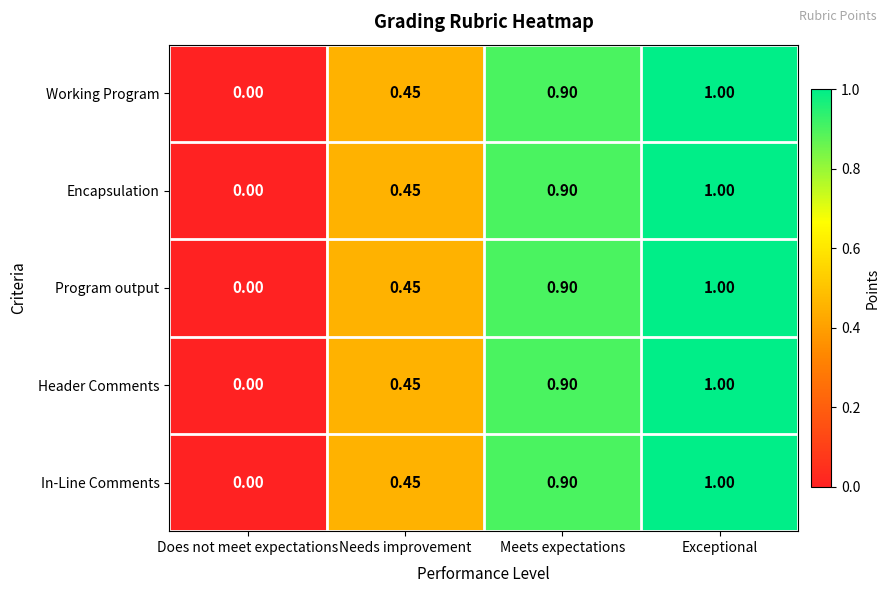

At which label does In-Line Comments reach its peak?

Exceptional